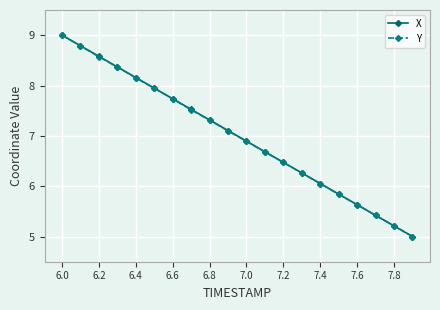

What is the maximum value for Y?

9.0